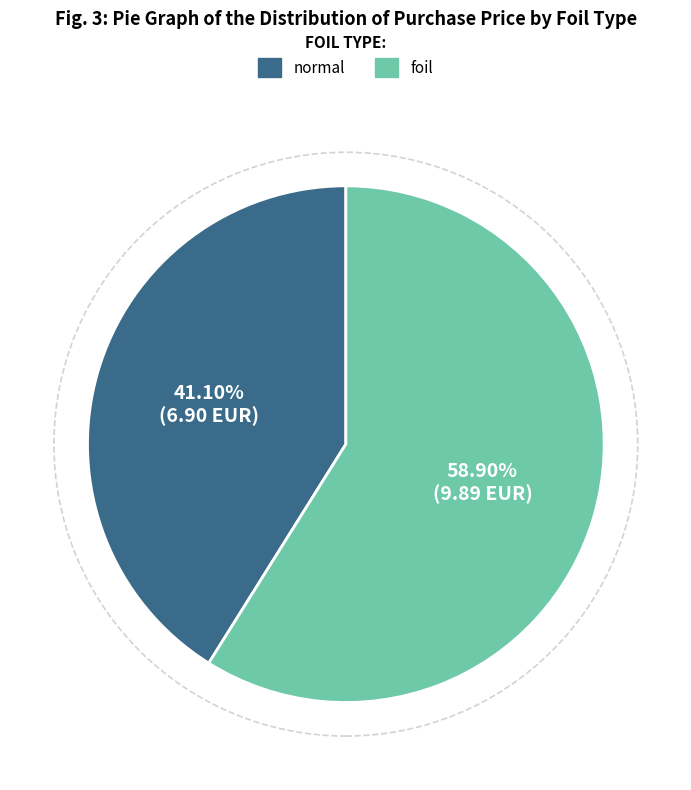

To the nearest percent, what is the combined percentage of normal and foil?

100%